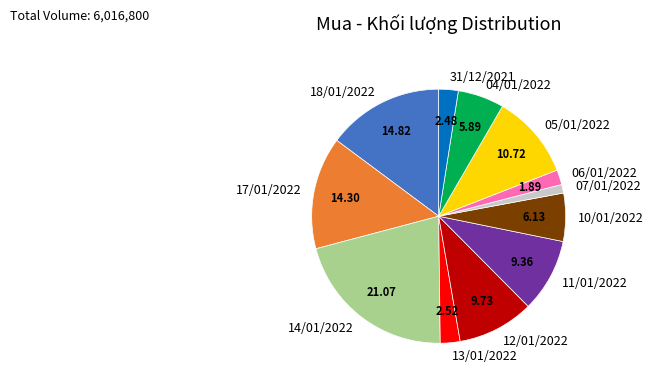

Combined, do 04/01/2022 and 13/01/2022 account for over 50%?

No